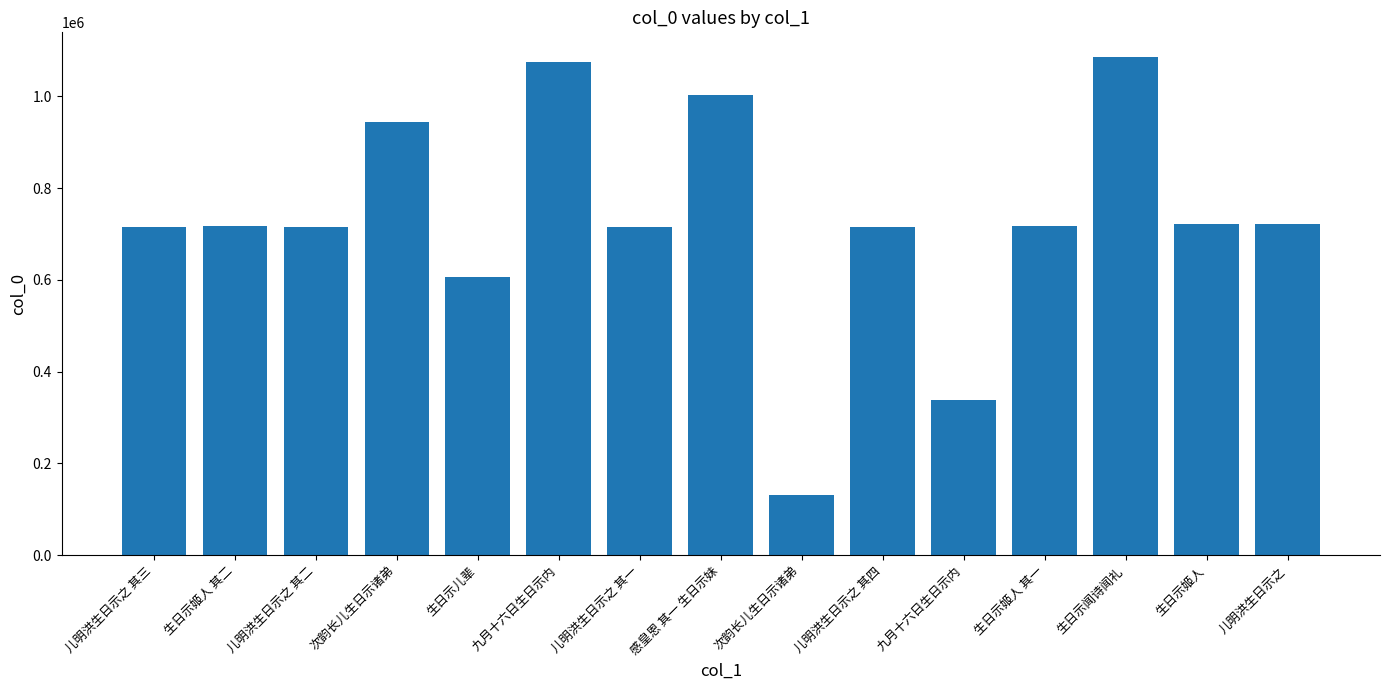

What is the difference between the values at 儿明洪生日示之 其一 and 生日示姬人 其二?

1538